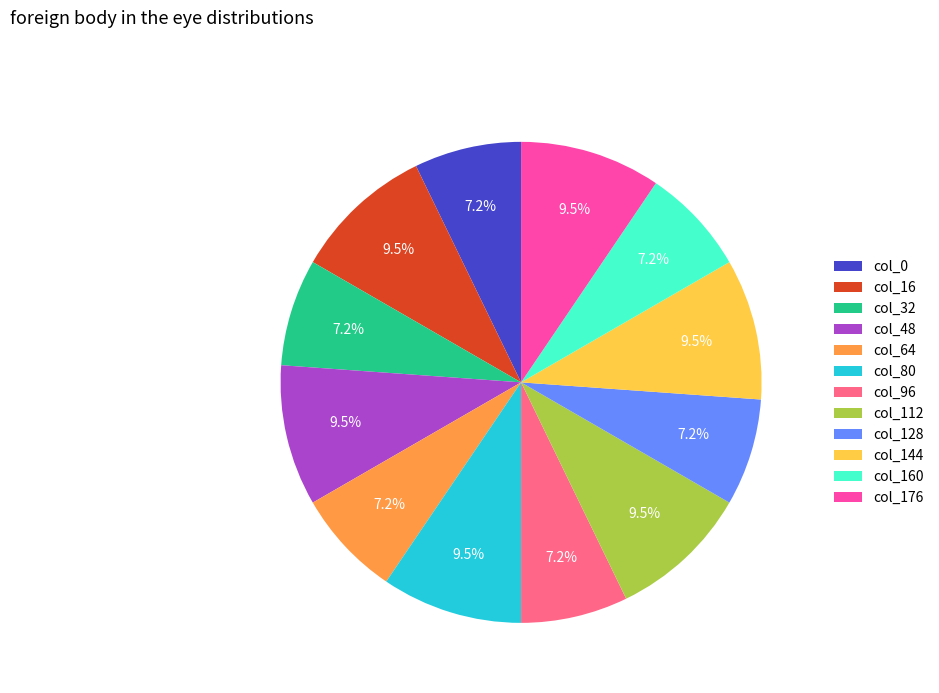

Does col_144 represent more than half of the total?

No